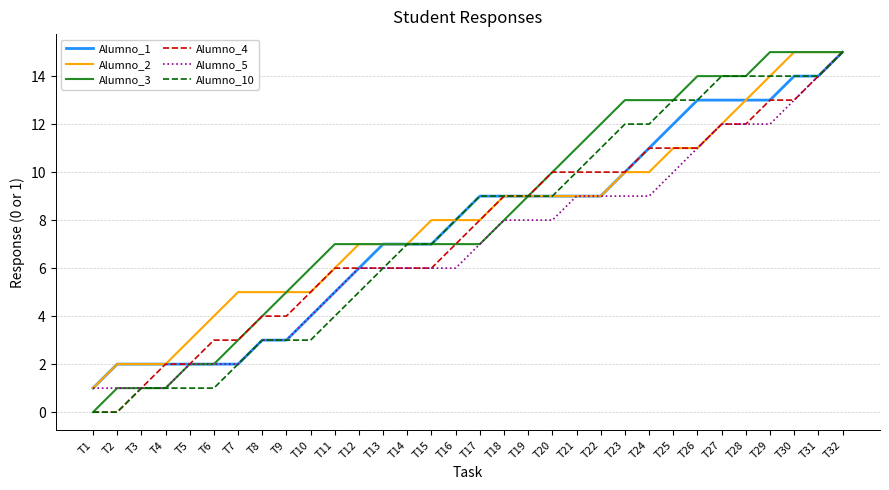

At which category is the sum across all series the highest?

T32